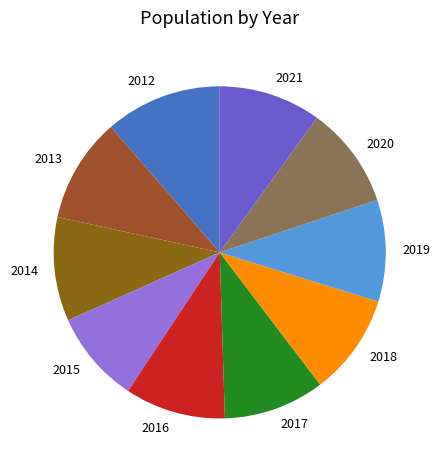

Between 2012 and 2019, which is larger?

2012